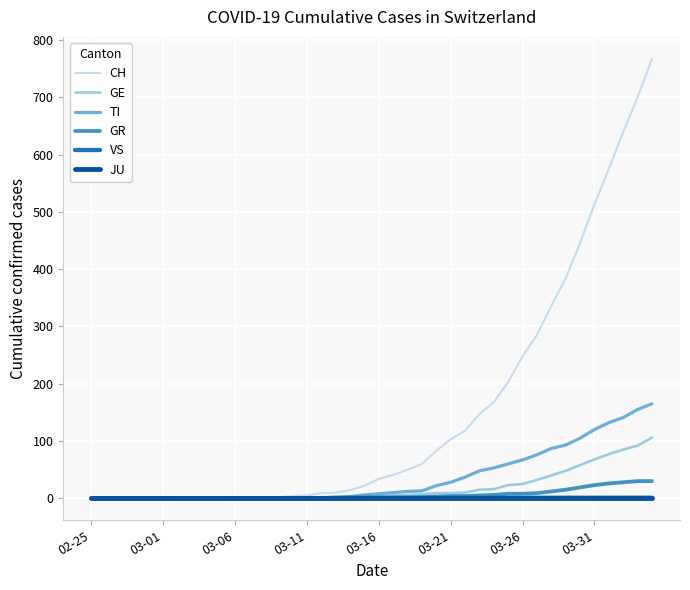

What is the difference between the maximum and minimum values in the TI series?

165